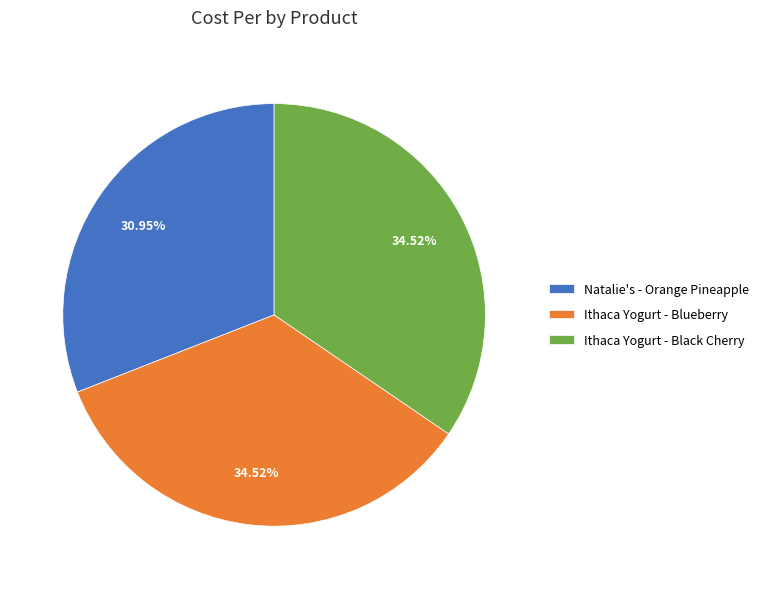

Is it true that Natalie's - Orange Pineapple is 43% of the pie?

False